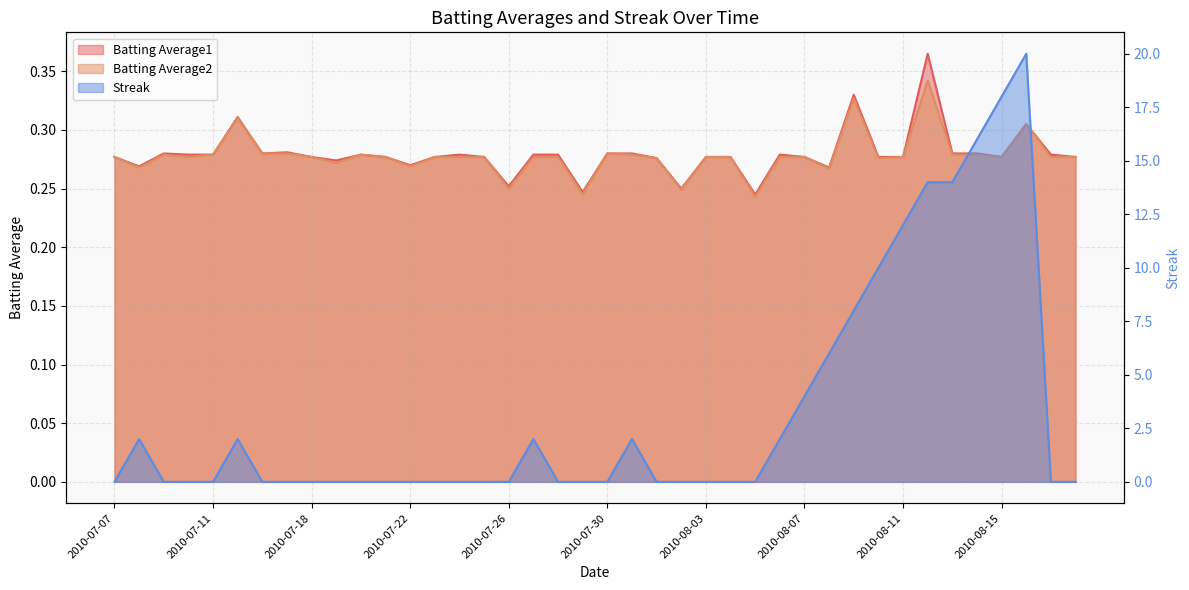

At which category does Batting Average2 reach its first local peak?

2010-07-09